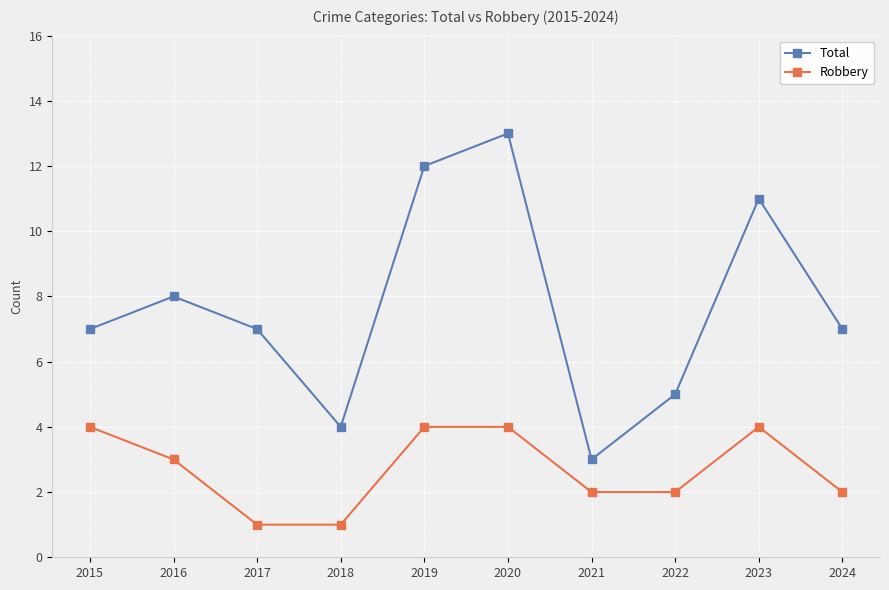

What is the greatest value displayed?

13